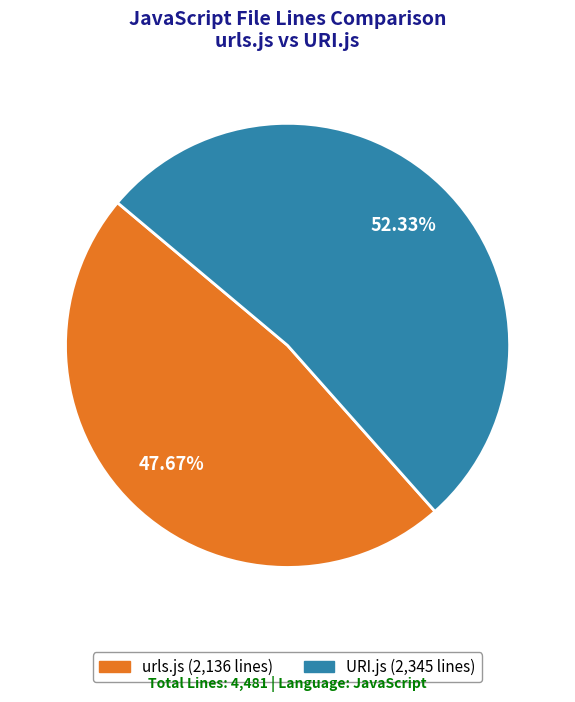

Rank the categories by value from highest to lowest.

URI.js, urls.js